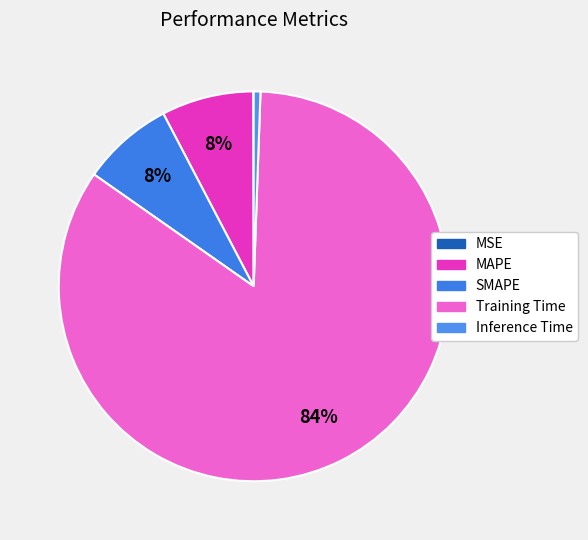

How many segments does this pie chart have?

5